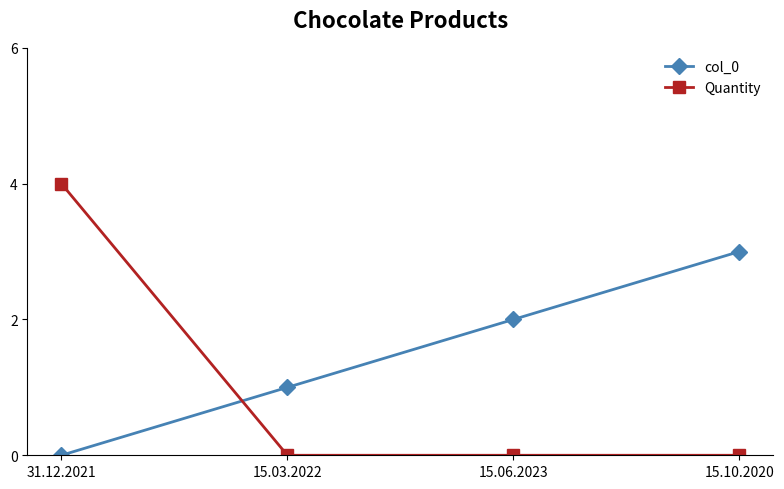

What are all the series names shown in the legend?

col_0, Quantity